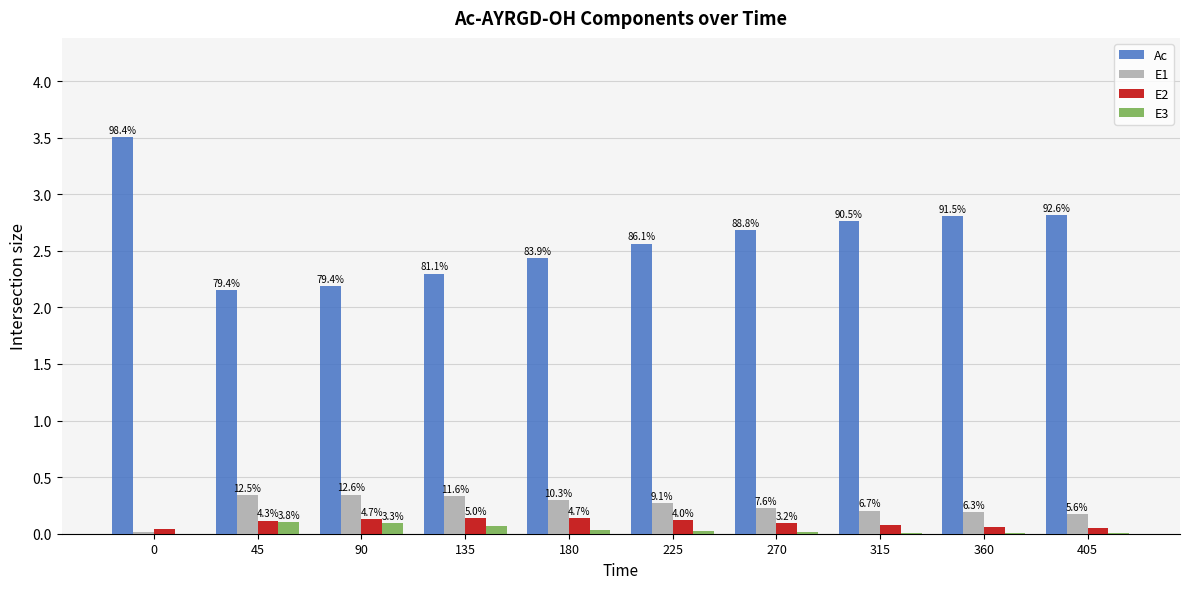

What are all the series names shown in the legend?

Ac, E1, E2, E3